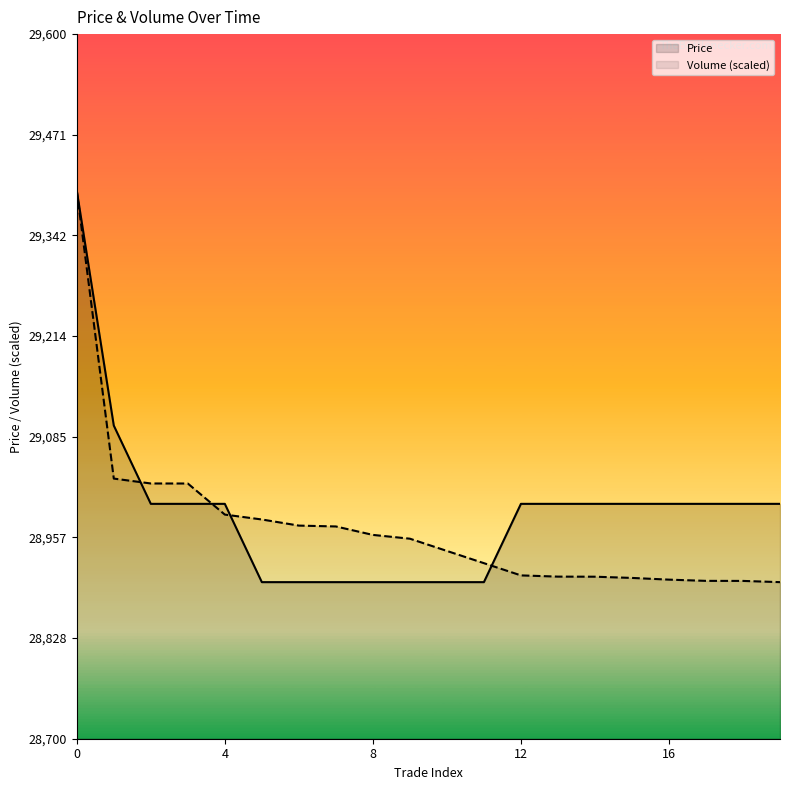

Reading right to left, extract all data points from this chart.

Price: 29000.0	29000.0	29000.0	29000.0	29000.0	29000.0	29000.0	29000.0	28900.0	28900.0	28900.0	28900.0	28900.0	28900.0	28900.0	29000.0	29000.0	29000.0	29100.0	29400.0
Volume (scaled): 28900.0	28901.6	28901.6	28903.2	28905.4	28906.9	28907.1	28908.6	28924.2	28939.9	28955.5	28960.3	28971.1	28972.2	28980.0	28986.3	29026.0	29026.0	29032.3	29400.0